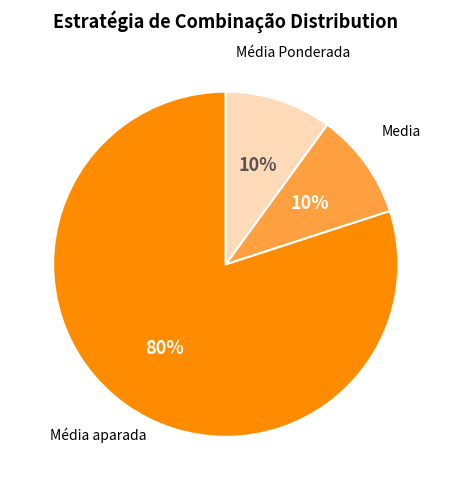

Is there any slice that represents more than half of the pie?

Yes